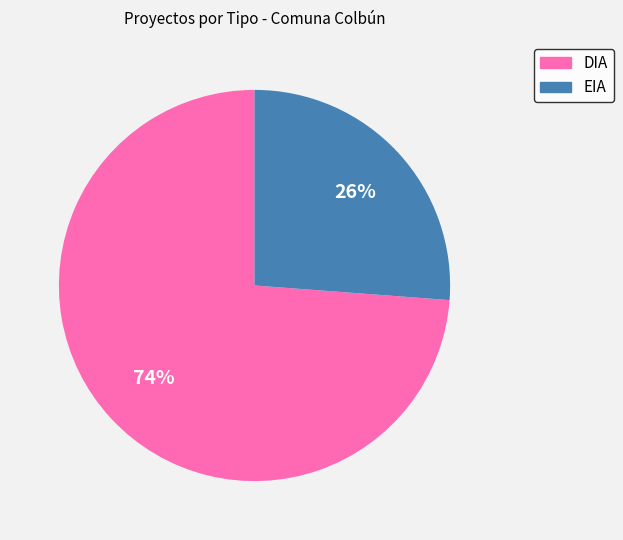

Rank the categories by value from highest to lowest.

DIA, EIA